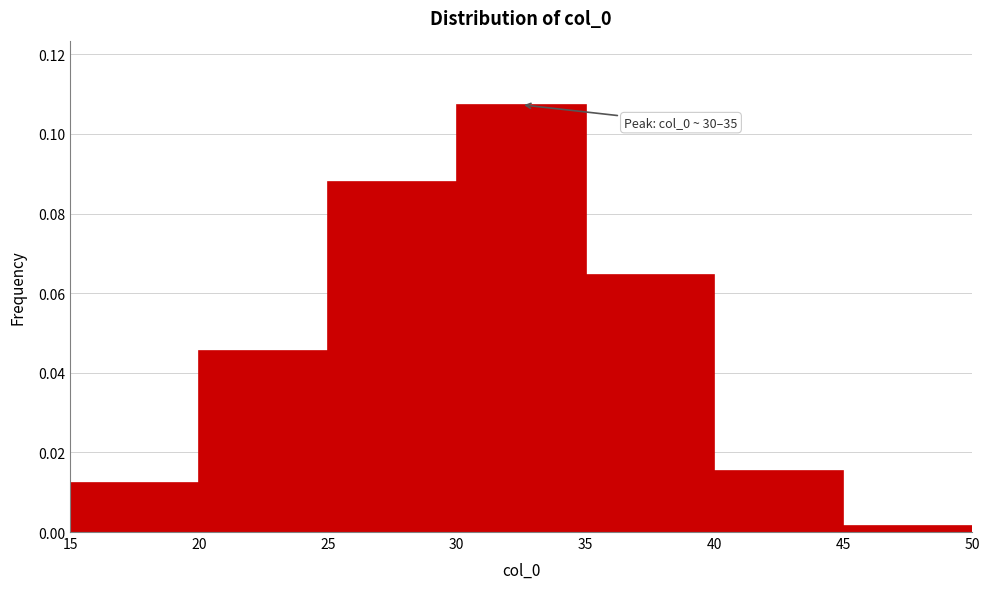

Over which range of the x-axis is the bar tallest?

30 to 35